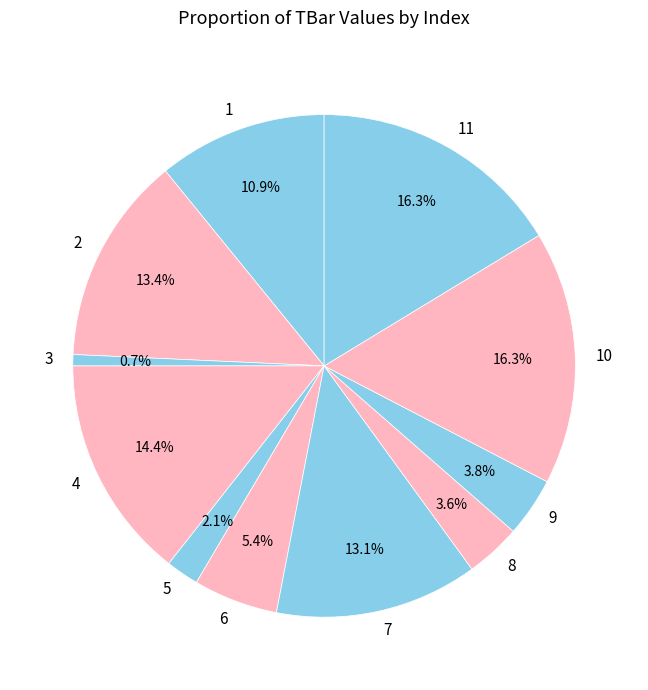

Between 1 and 2, which is larger?

2